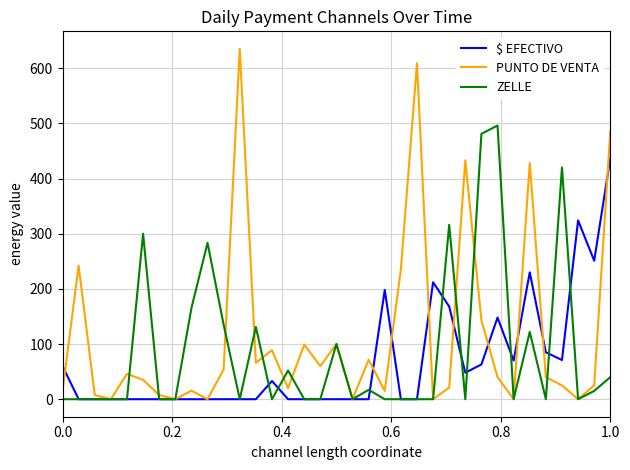

What is the highest value of the $ EFECTIVO series?

437.0